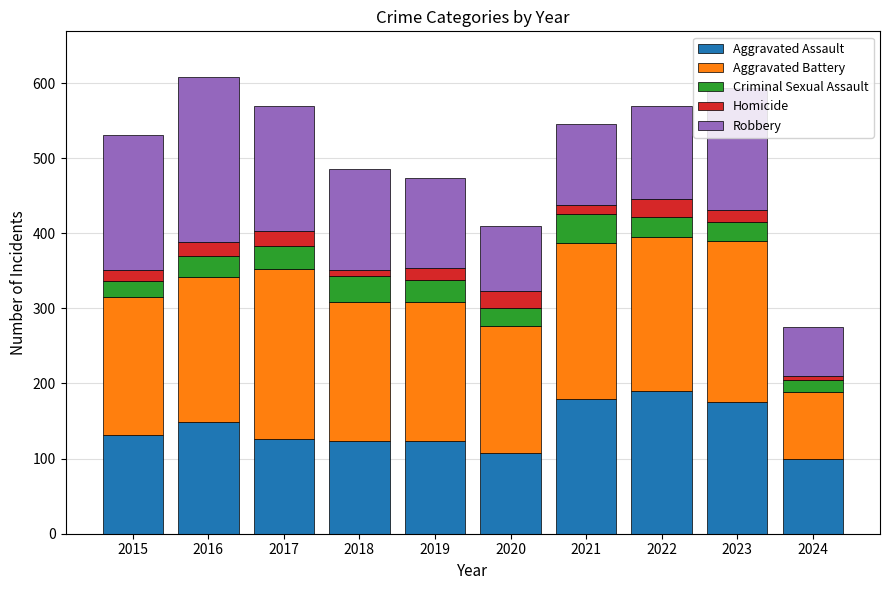

What is the lowest value of the Aggravated Assault series?

100